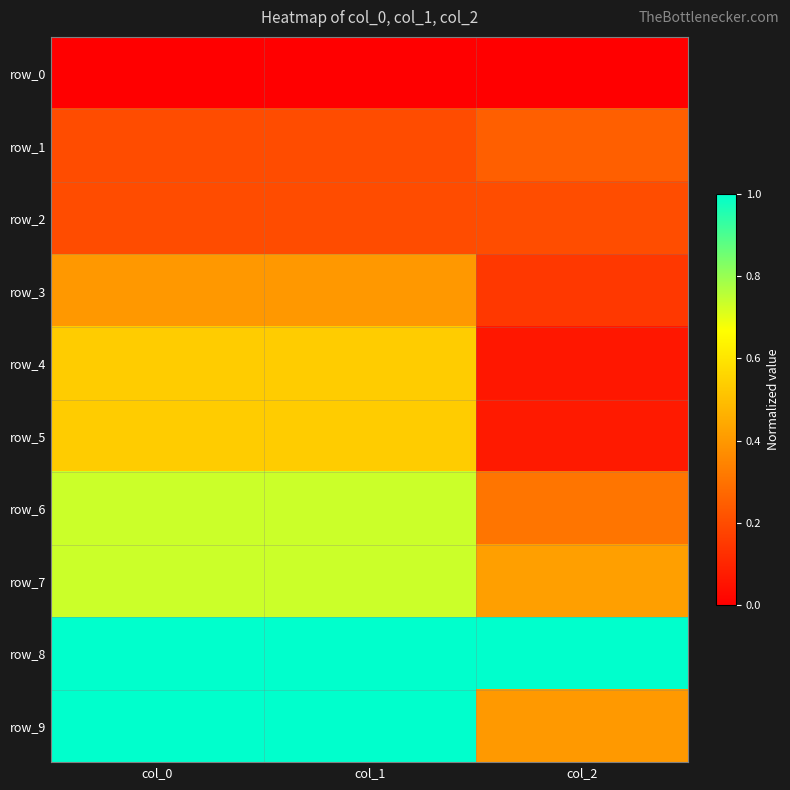

At which category is the sum across all series the highest?

col_1